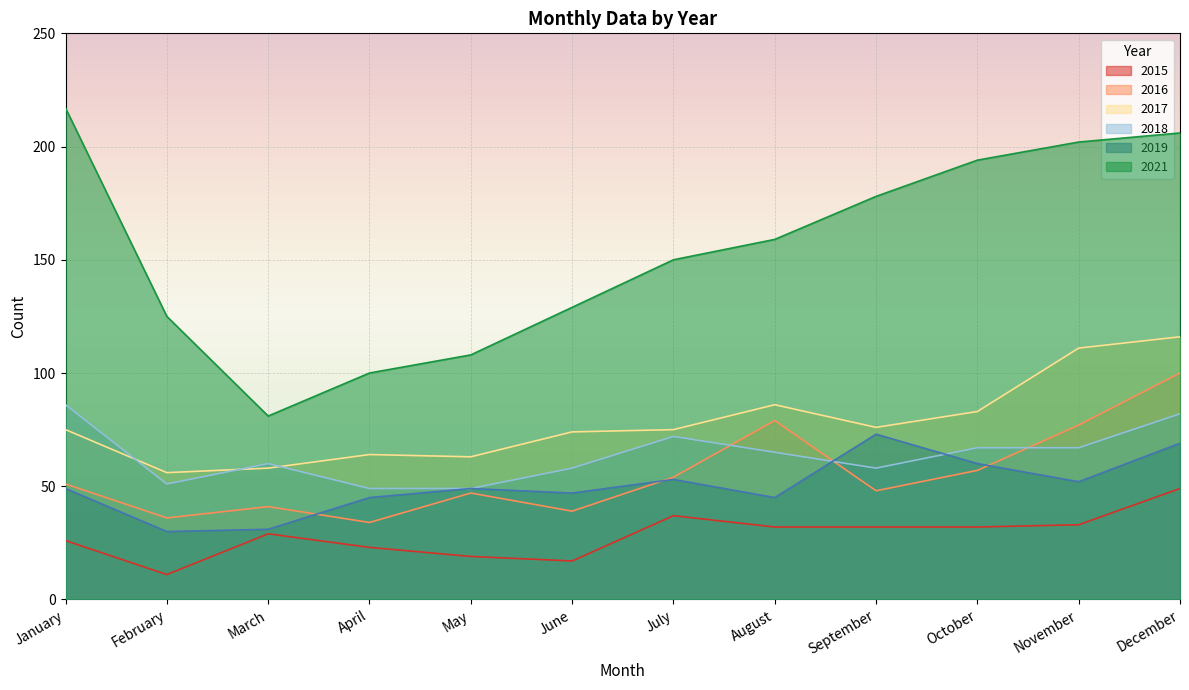

In 2021, how many points are lower than both neighbors (excluding endpoints)?

1